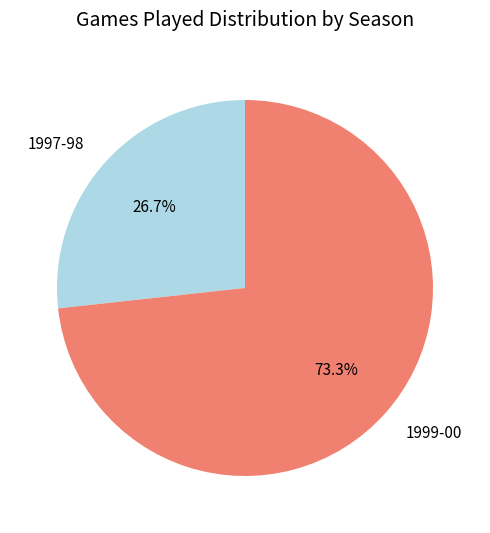

Approximately how many times larger is the value at 1997-98 compared to 1999-00?

0.4